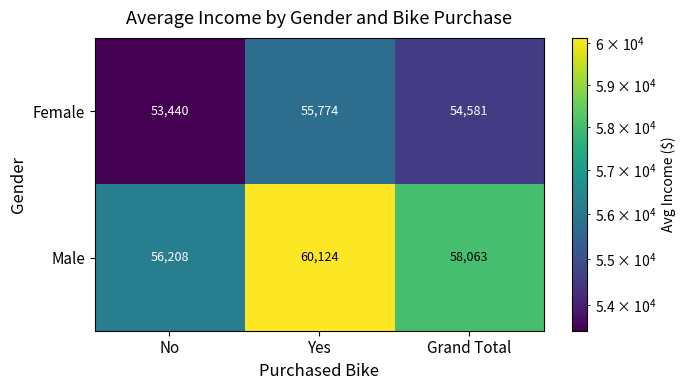

Reading left to right, extract all data points from this chart.

Female: No=53440	Yes=55774	Grand Total=54581
Male: No=56208	Yes=60124	Grand Total=58063